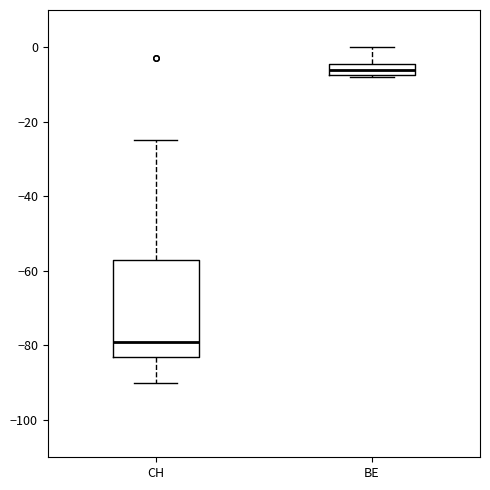

Where is the lower edge of the box for BE on the y-axis? The values are not printed on the chart, so give them approximately, as read against the axis.

-8